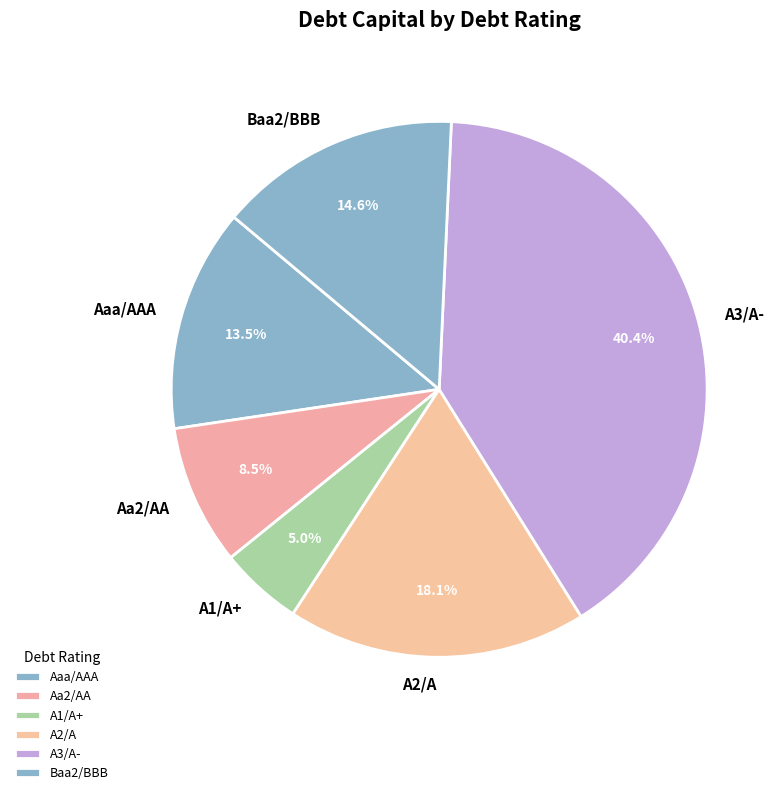

Does any single category account for the majority?

No